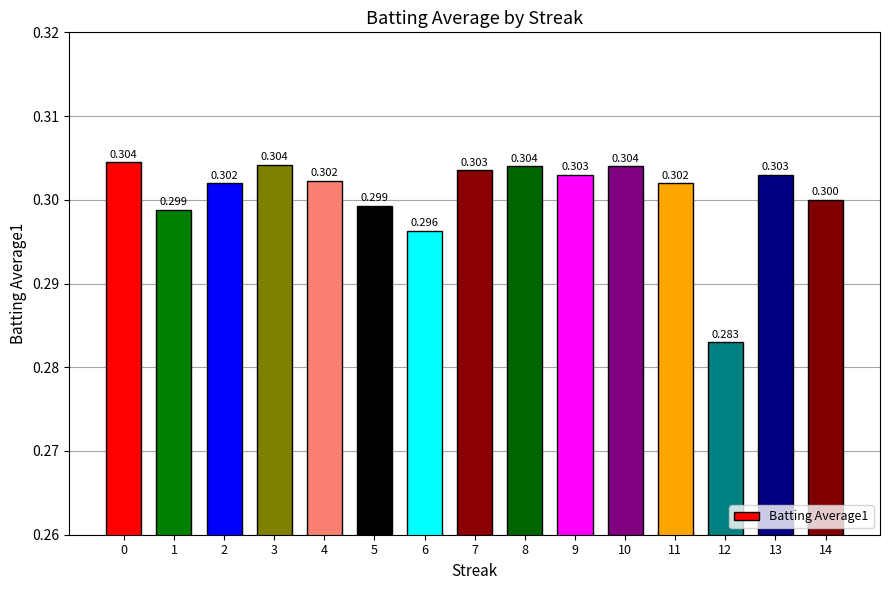

How many bars are there in total?

15